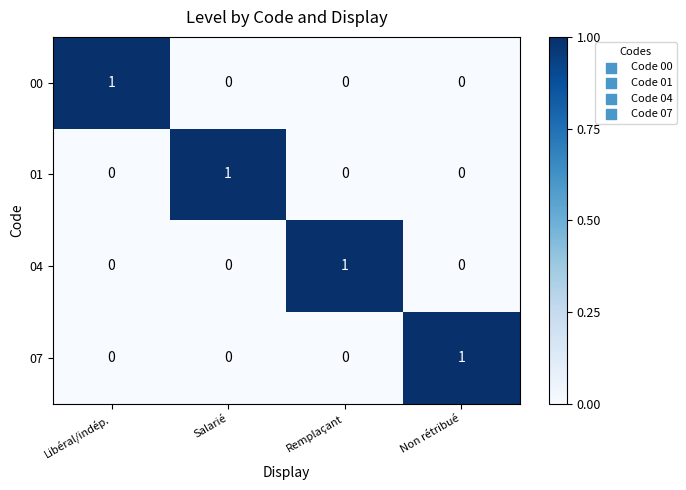

At how many categories does at least one series exceed 0?

4